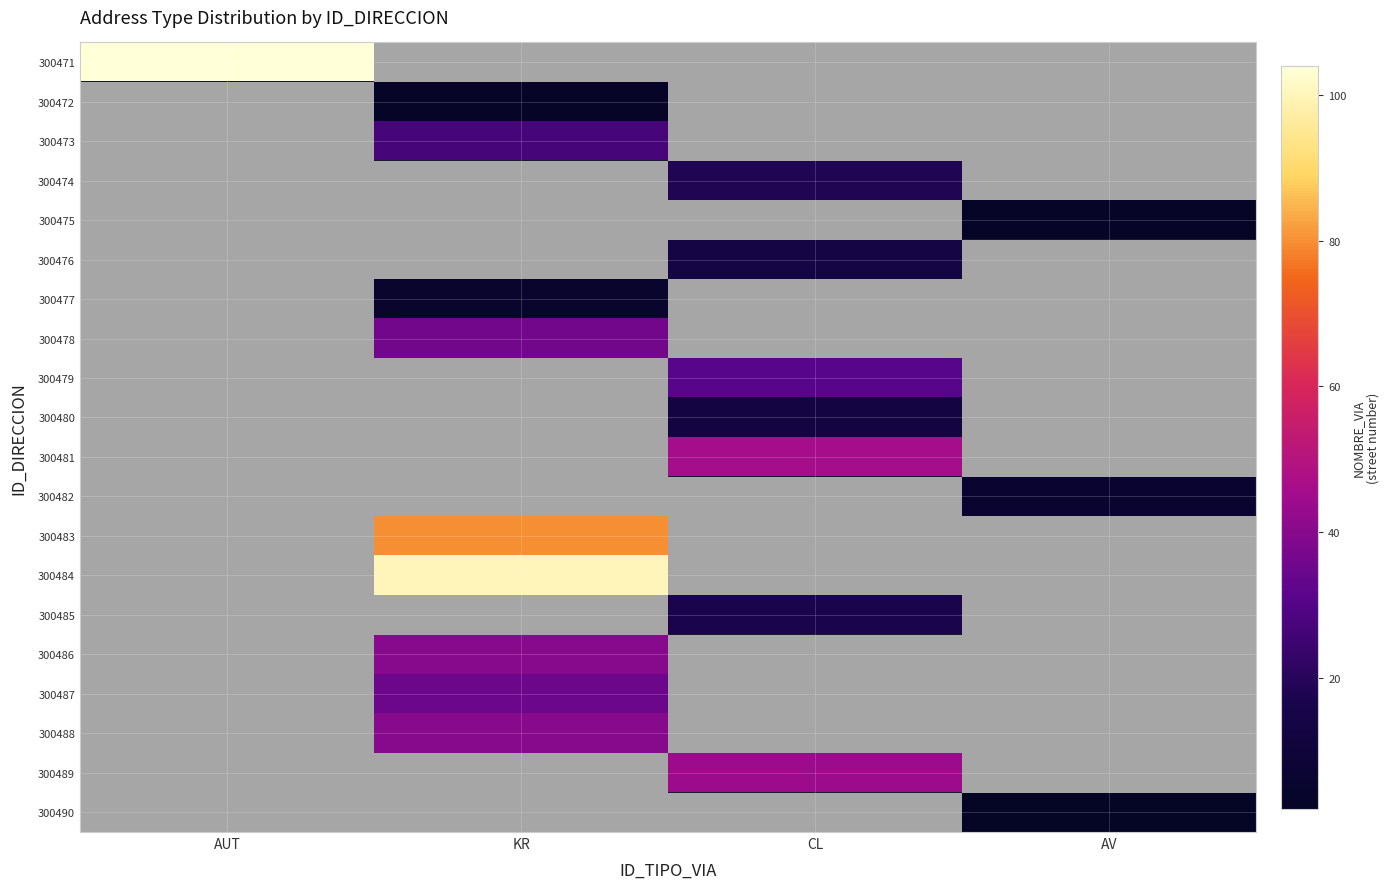

Which has a higher value, AUT or KR?

KR